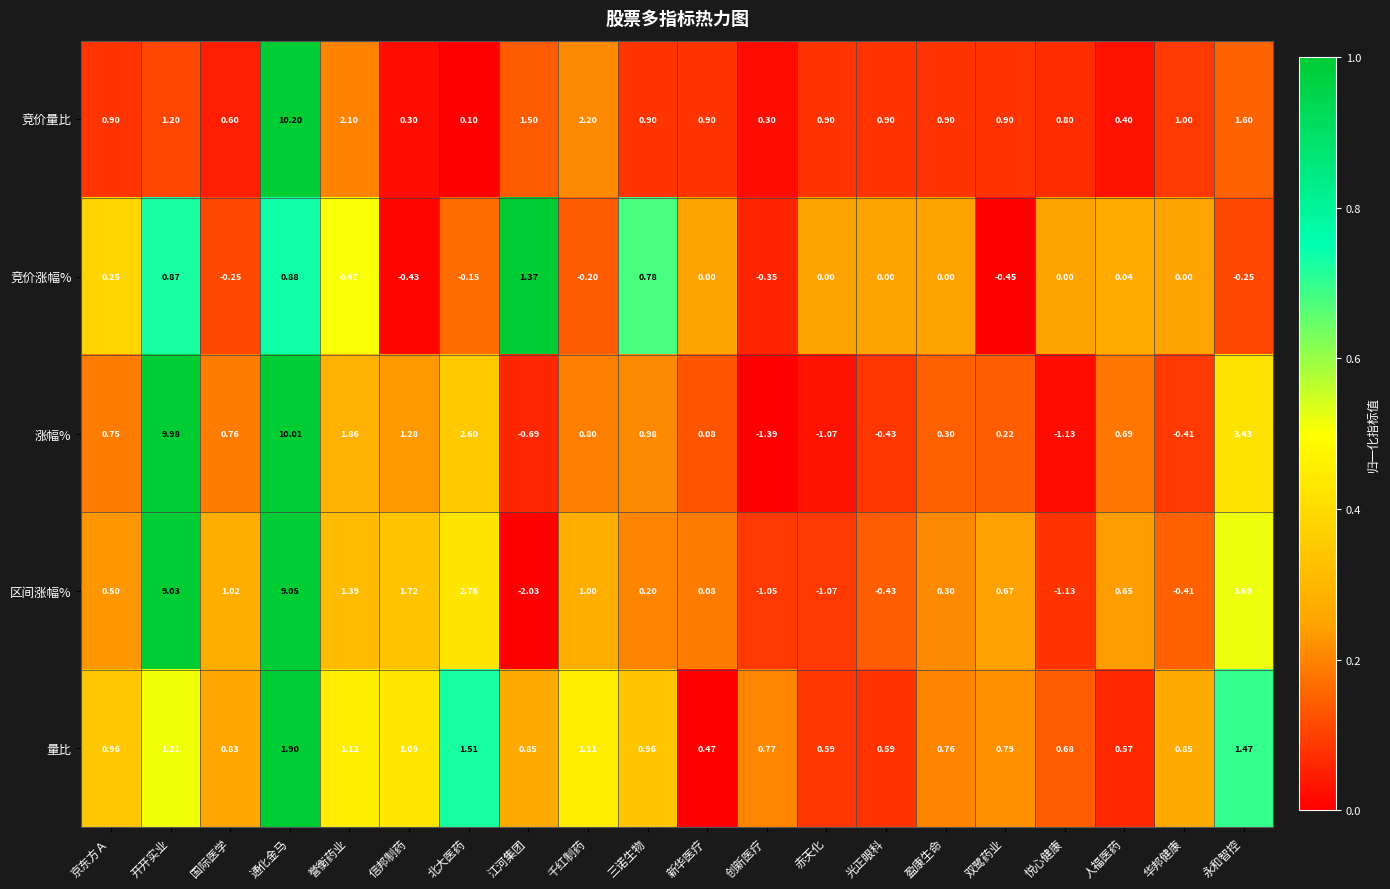

Where does the 竞价涨幅% series first go above 0?

京东方Ａ